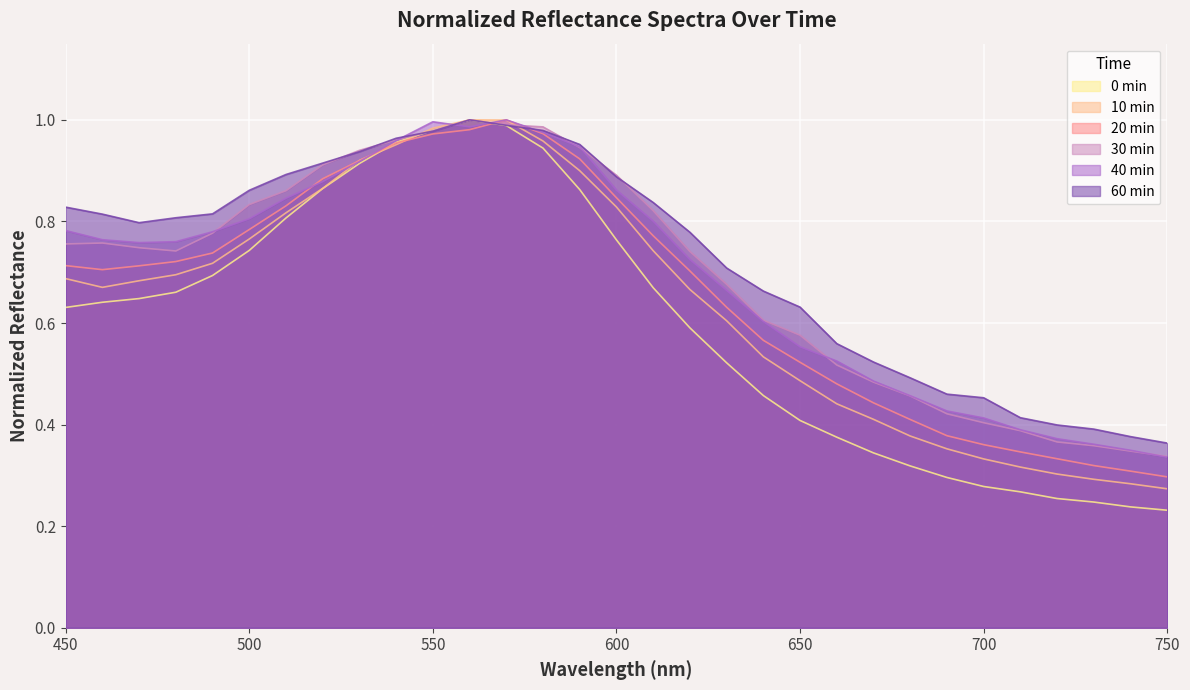

Reading left to right, what are all the values shown in this chart?

0 min: 450=0.6	460=0.6	470=0.6	480=0.7	490=0.7	500=0.7	510=0.8	520=0.9	530=0.9	540=1.0	550=1.0	560=1.0	570=1.0	580=0.9	590=0.9	600=0.8	610=0.7	620=0.6	630=0.5	640=0.5	650=0.4	660=0.4	670=0.3	680=0.3	690=0.3	700=0.3	710=0.3	720=0.3	730=0.2	740=0.2	750=0.2
10 min: 450=0.7	460=0.7	470=0.7	480=0.7	490=0.7	500=0.8	510=0.8	520=0.9	530=0.9	540=1.0	550=1.0	560=1.0	570=1.0	580=1.0	590=0.9	600=0.8	610=0.7	620=0.7	630=0.6	640=0.5	650=0.5	660=0.4	670=0.4	680=0.4	690=0.4	700=0.3	710=0.3	720=0.3	730=0.3	740=0.3	750=0.3
20 min: 450=0.7	460=0.7	470=0.7	480=0.7	490=0.7	500=0.8	510=0.8	520=0.9	530=0.9	540=1.0	550=1.0	560=1.0	570=1.0	580=1.0	590=0.9	600=0.8	610=0.8	620=0.7	630=0.6	640=0.6	650=0.5	660=0.5	670=0.4	680=0.4	690=0.4	700=0.4	710=0.3	720=0.3	730=0.3	740=0.3	750=0.3
30 min: 450=0.8	460=0.8	470=0.7	480=0.7	490=0.8	500=0.8	510=0.9	520=0.9	530=0.9	540=1.0	550=1.0	560=1.0	570=1.0	580=1.0	590=0.9	600=0.9	610=0.8	620=0.7	630=0.7	640=0.6	650=0.6	660=0.5	670=0.5	680=0.5	690=0.4	700=0.4	710=0.4	720=0.4	730=0.4	740=0.3	750=0.3
40 min: 450=0.8	460=0.8	470=0.8	480=0.8	490=0.8	500=0.8	510=0.8	520=0.9	530=0.9	540=1.0	550=1.0	560=1.0	570=1.0	580=1.0	590=0.9	600=0.9	610=0.8	620=0.7	630=0.7	640=0.6	650=0.6	660=0.5	670=0.5	680=0.5	690=0.4	700=0.4	710=0.4	720=0.4	730=0.4	740=0.3	750=0.3
60 min: 450=0.8	460=0.8	470=0.8	480=0.8	490=0.8	500=0.9	510=0.9	520=0.9	530=0.9	540=1.0	550=1.0	560=1.0	570=1.0	580=1.0	590=1.0	600=0.9	610=0.8	620=0.8	630=0.7	640=0.7	650=0.6	660=0.6	670=0.5	680=0.5	690=0.5	700=0.5	710=0.4	720=0.4	730=0.4	740=0.4	750=0.4